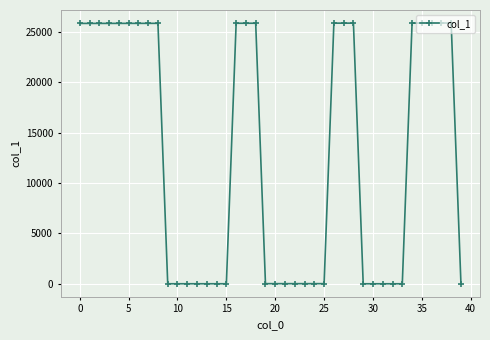

What is the greatest value displayed?

25869